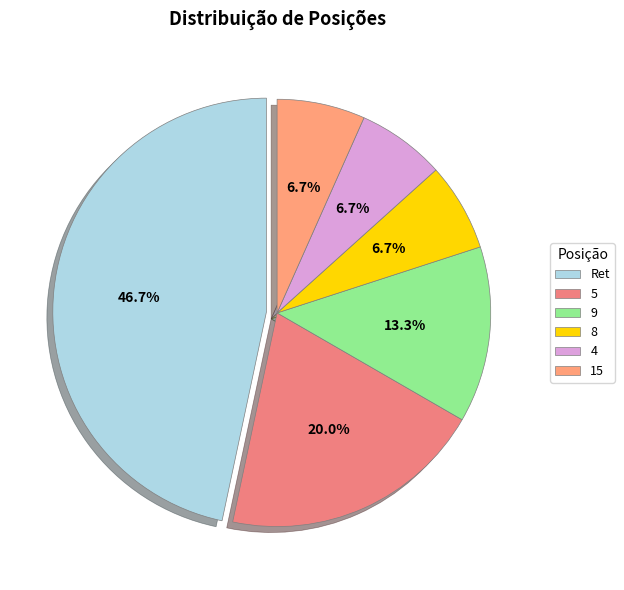

Combined, do 4 and 9 account for over 50%?

No